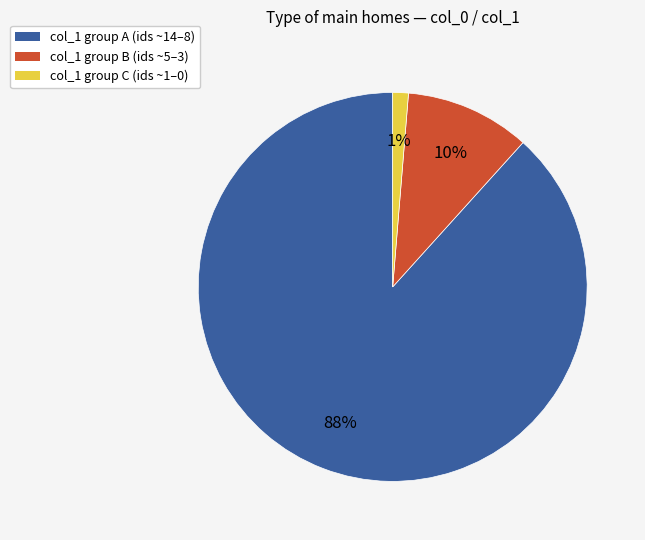

Does any single category account for the majority?

Yes